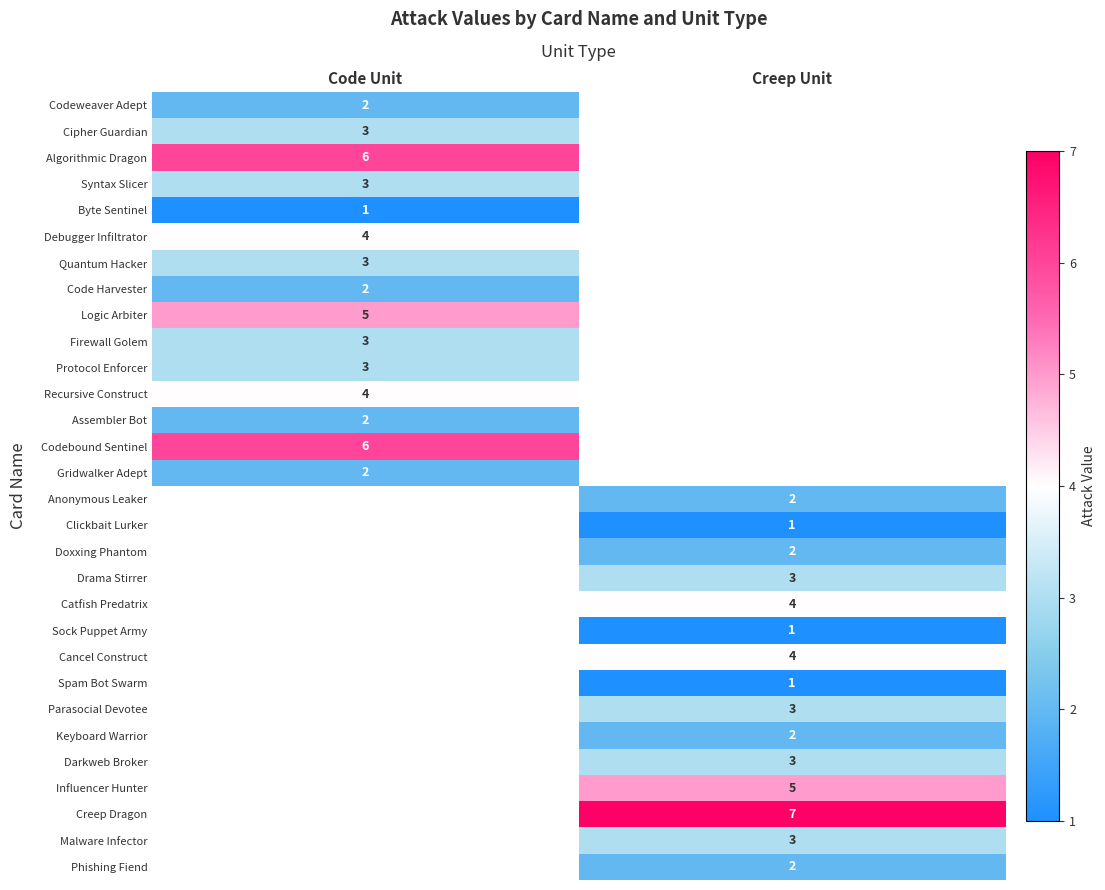

Is it true that Code Harvester equals 1 at Code Unit?

False